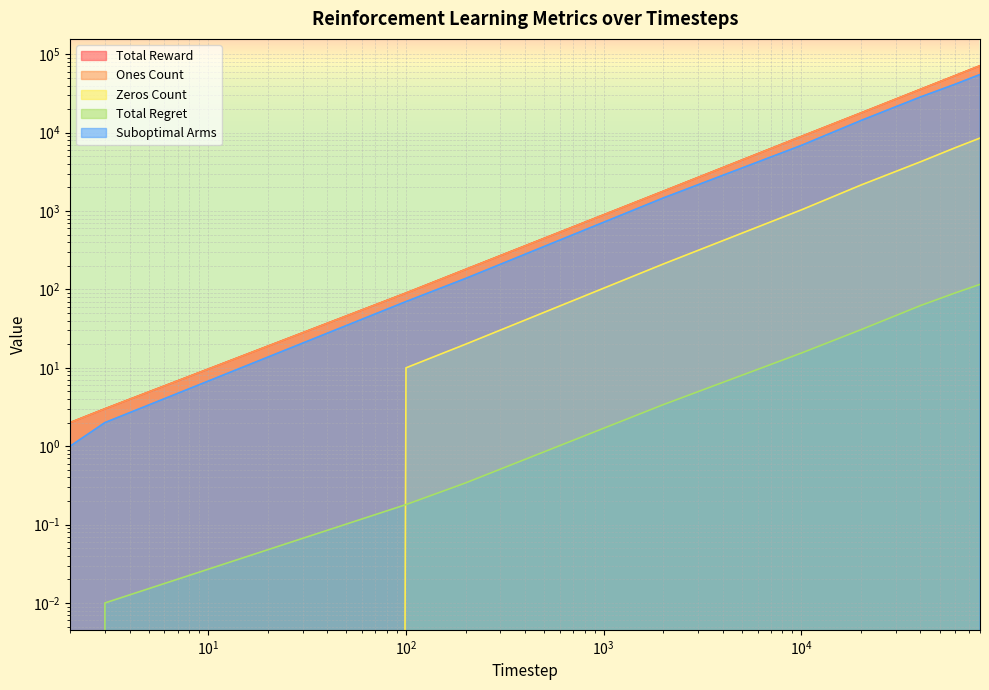

Which category has the highest value in the Total Regret series?

80000